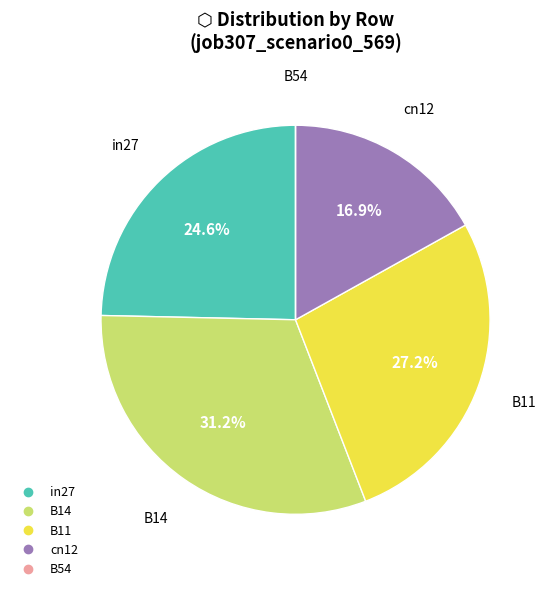

Is it true that B14 is 40% of the pie?

False